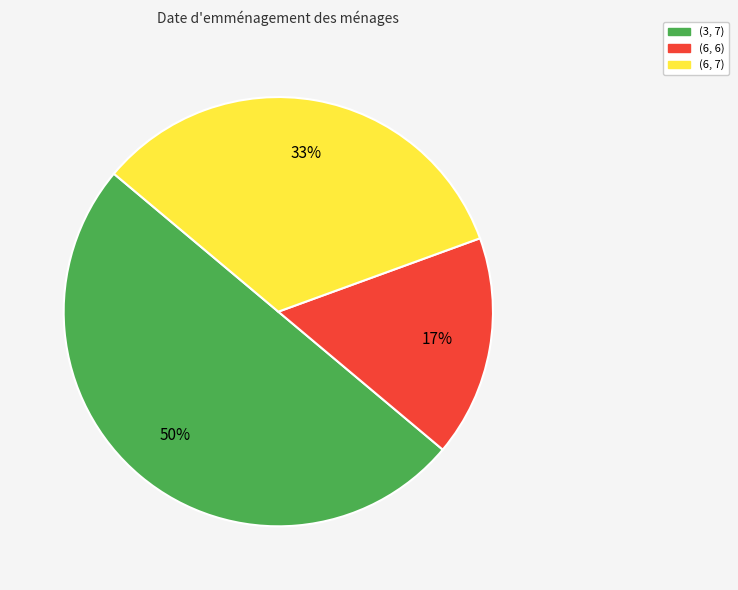

To the nearest percent, what is the average slice percentage?

33%